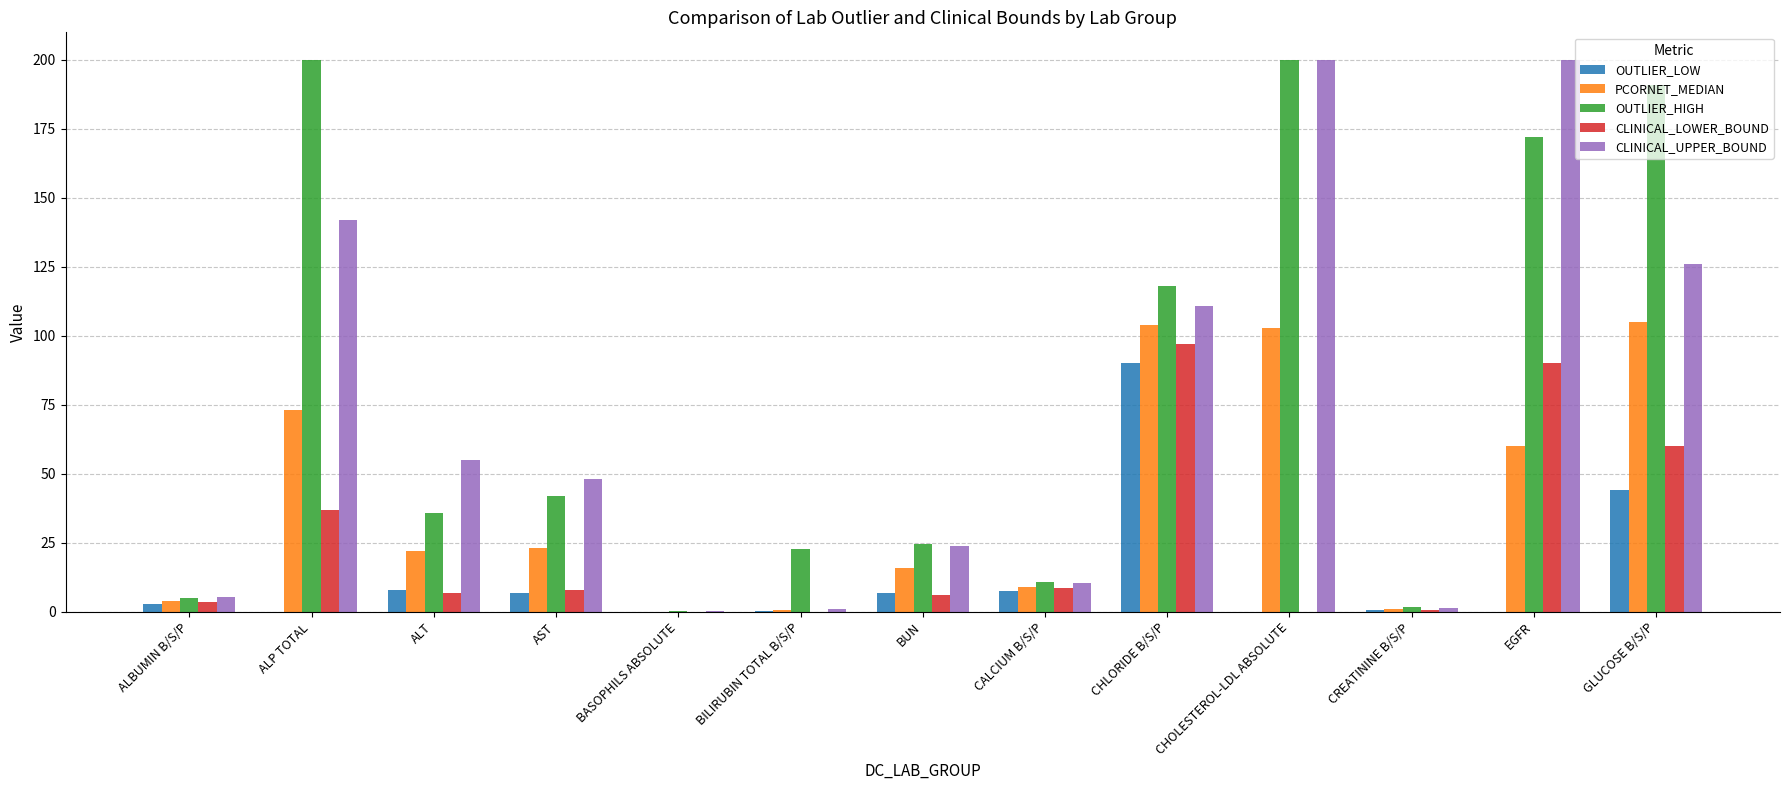

At which label does OUTLIER_LOW first exceed 2?

ALBUMIN B/S/P